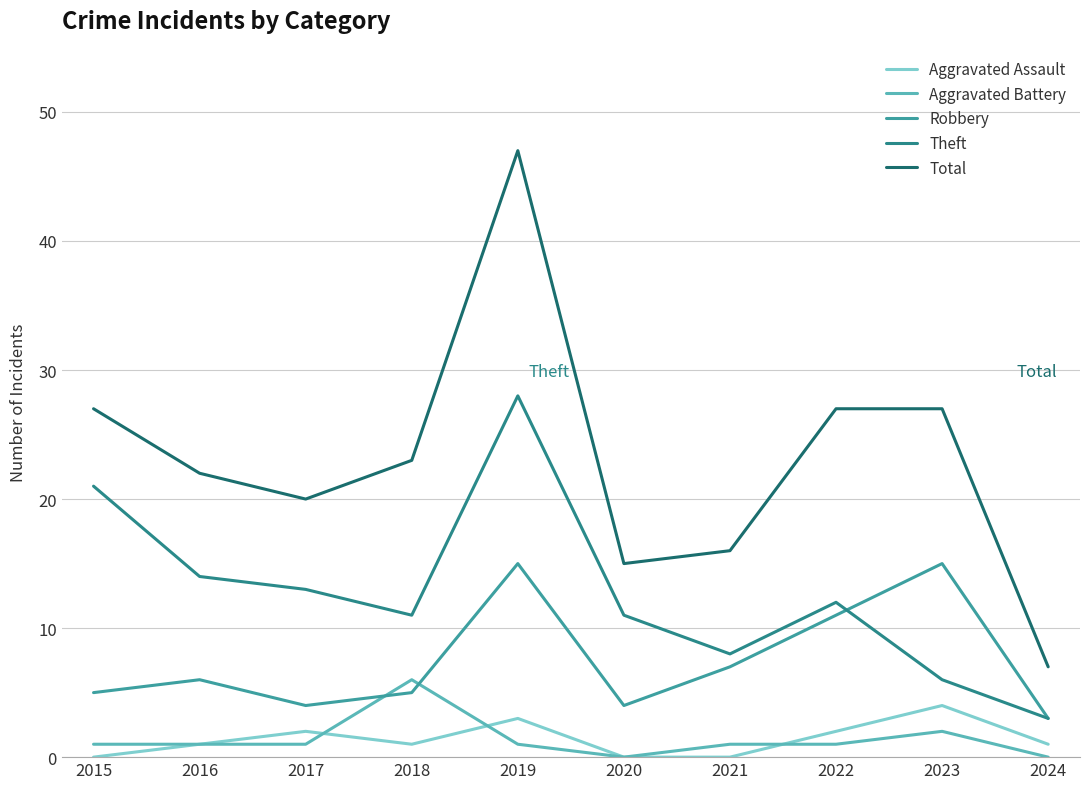

True or false: Total and Aggravated Battery cross at least once.

False